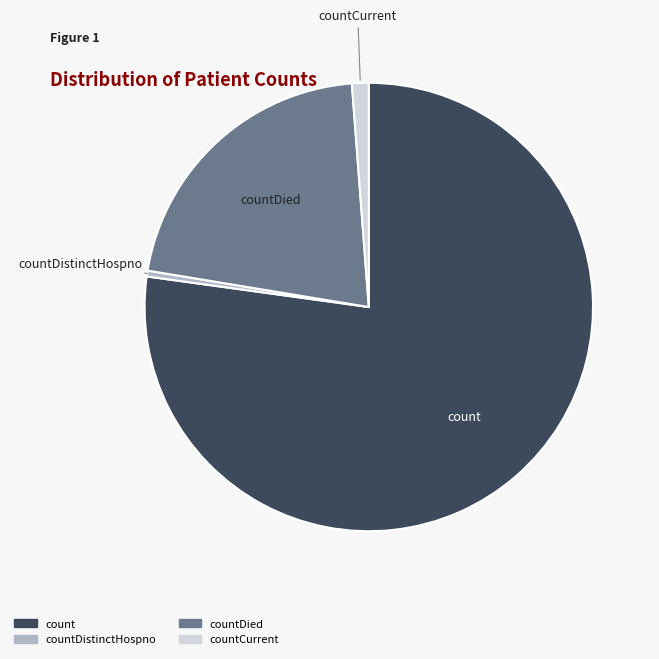

Count the number of slices in the pie.

4